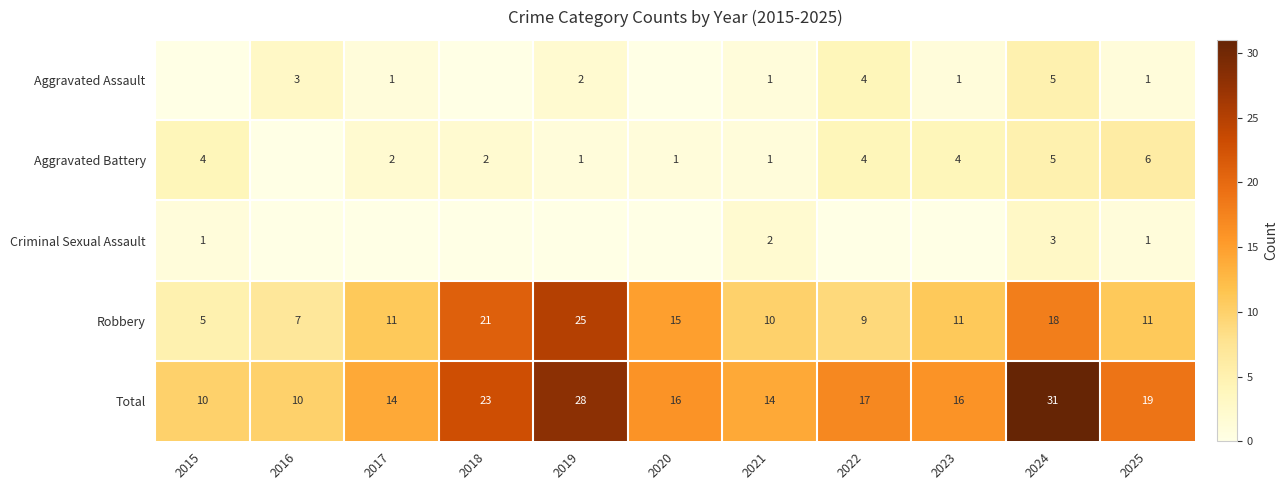

What value does the Total series have at 2022, to the nearest 5?

15